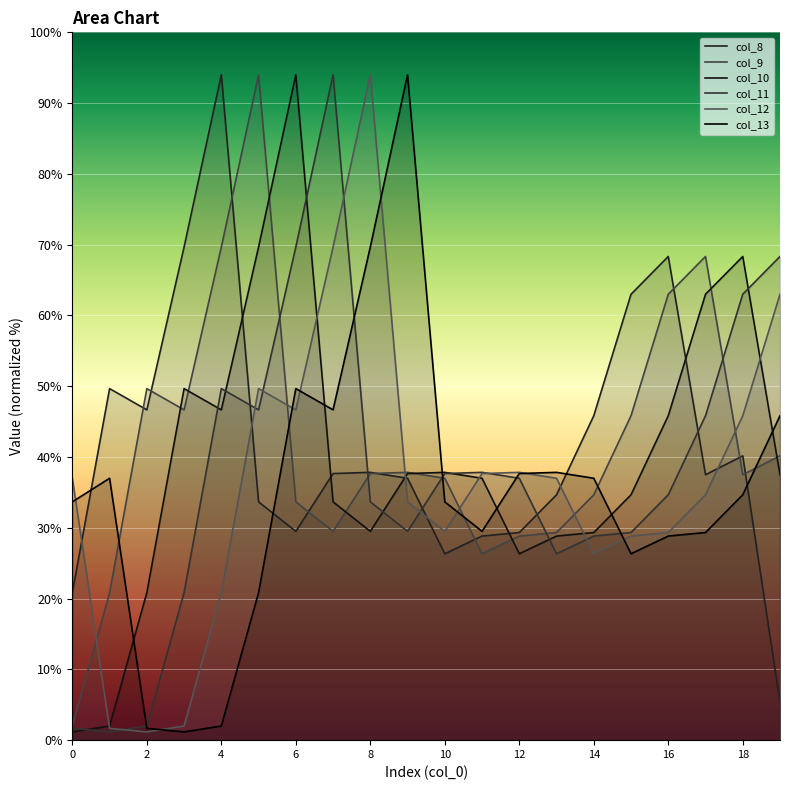

Is it true that col_11 equals 29.3 at 15?

True